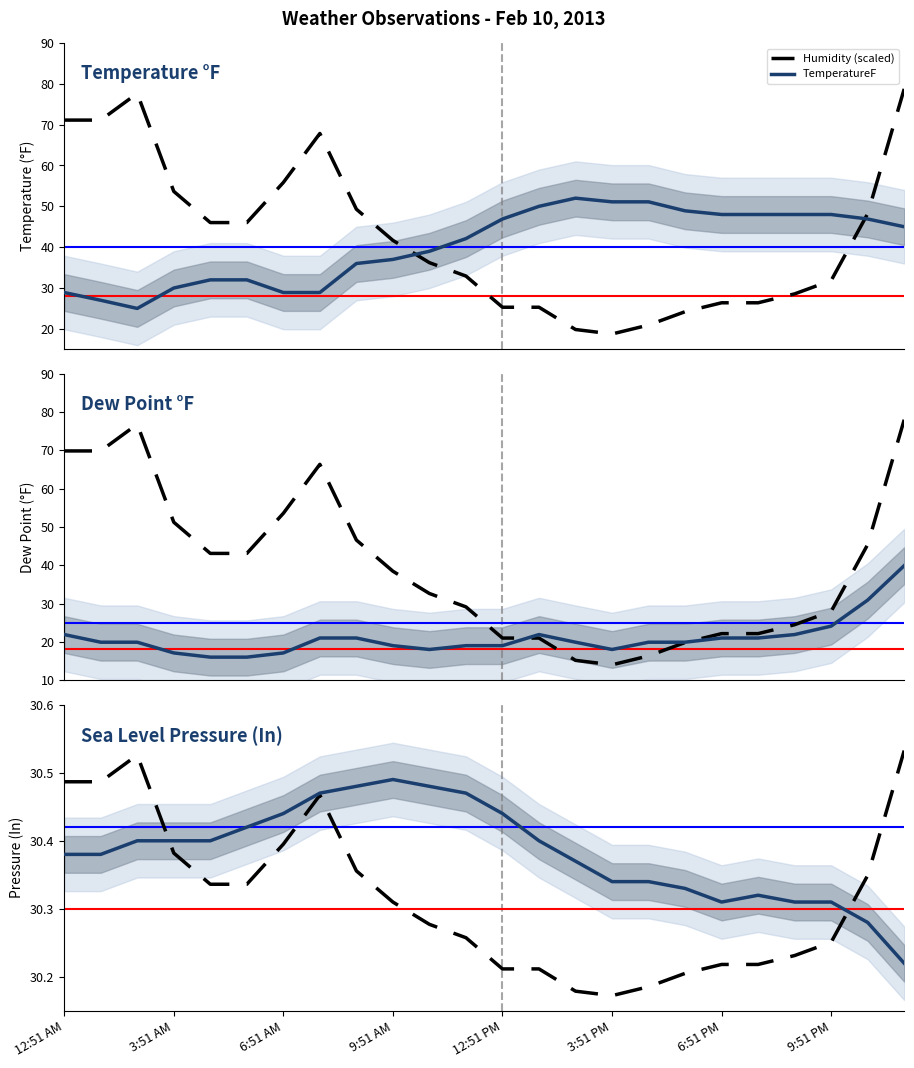

How many distinct data groups are displayed?

4